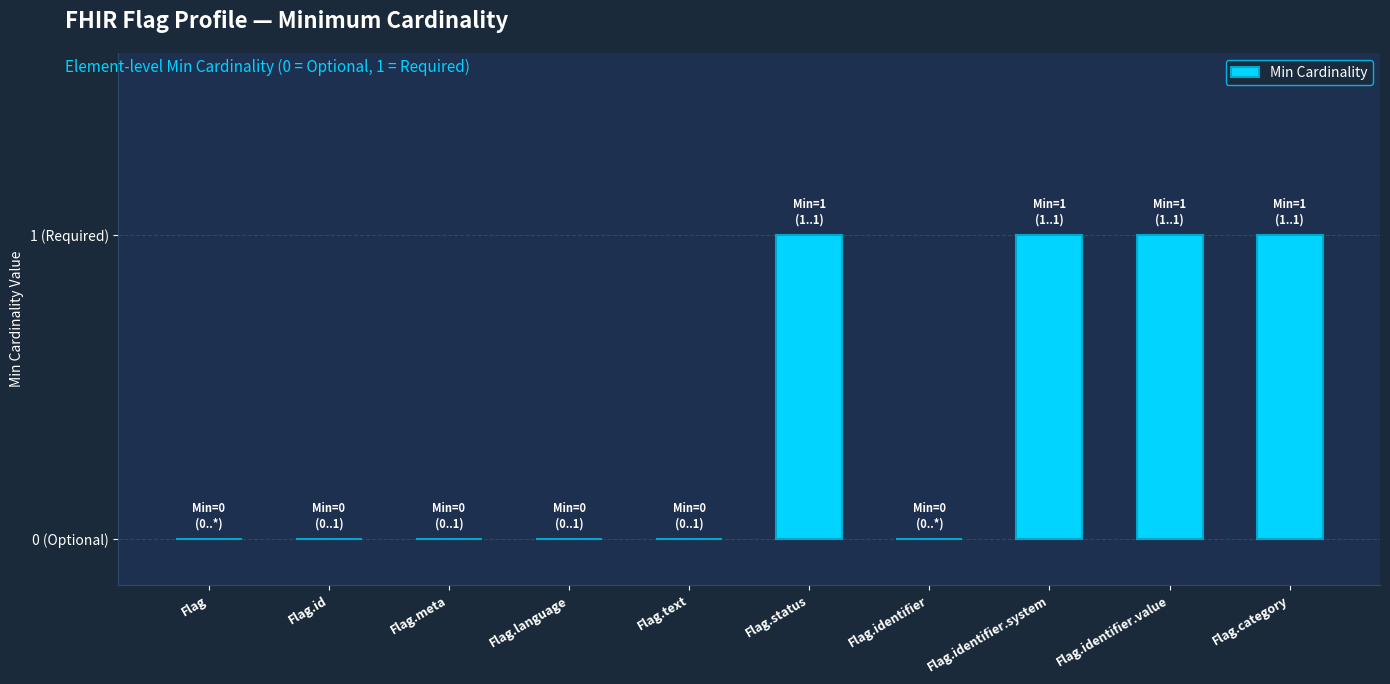

What is the label of the 9th bar from the left?

Flag.identifier.value